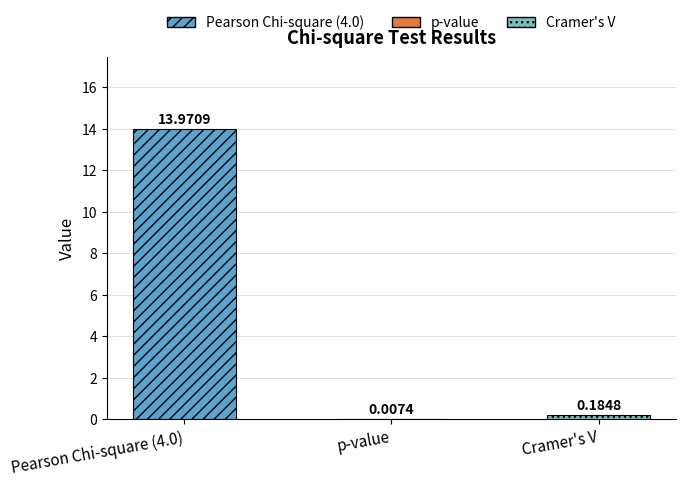

Which category has the highest value across all series?

Pearson Chi-square (4.0)